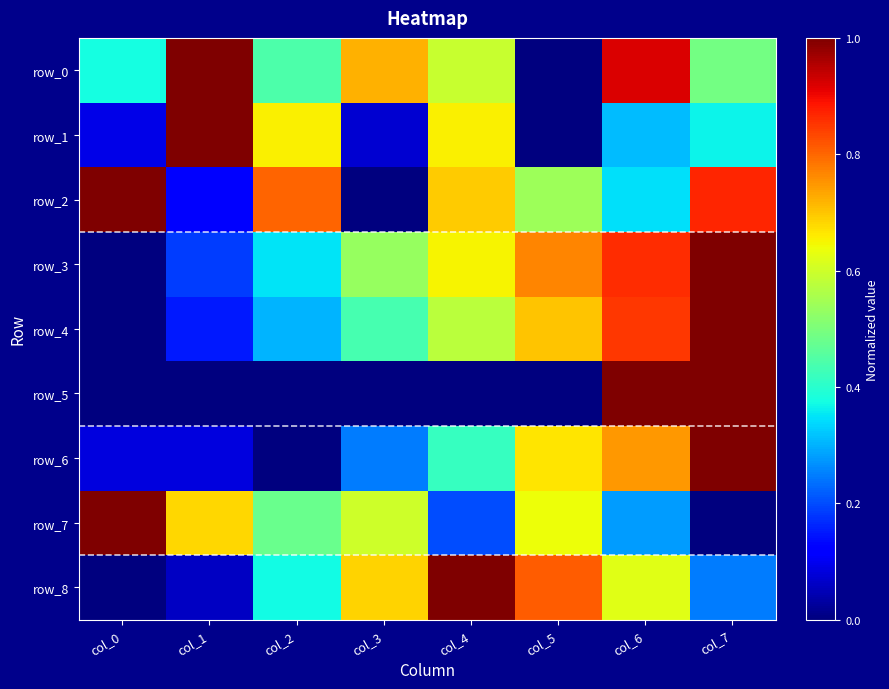

The row_4 series shows 0.1 at col_1. True or false?

False